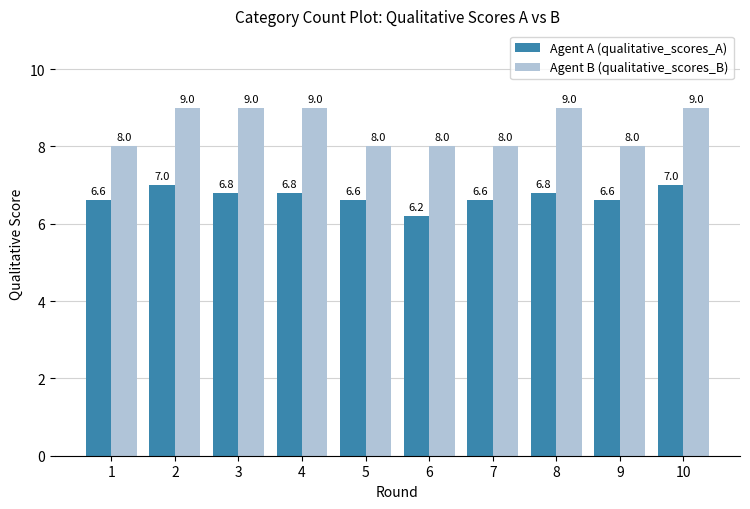

The value of Agent B (qualitative_scores_B) at 7 is 8.0. True or false?

True